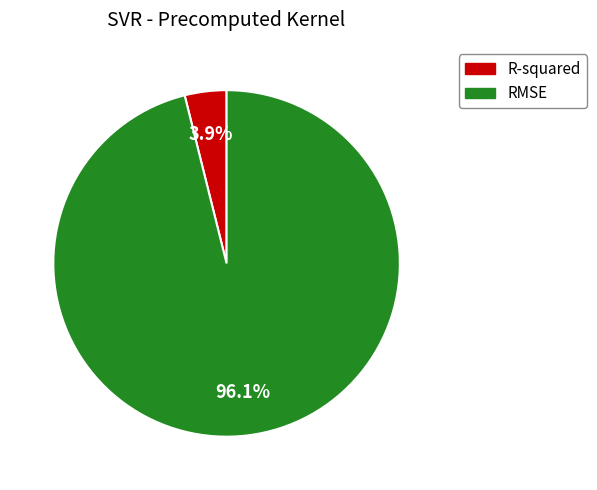

What percentage do RMSE and R-squared together represent?

100.0%